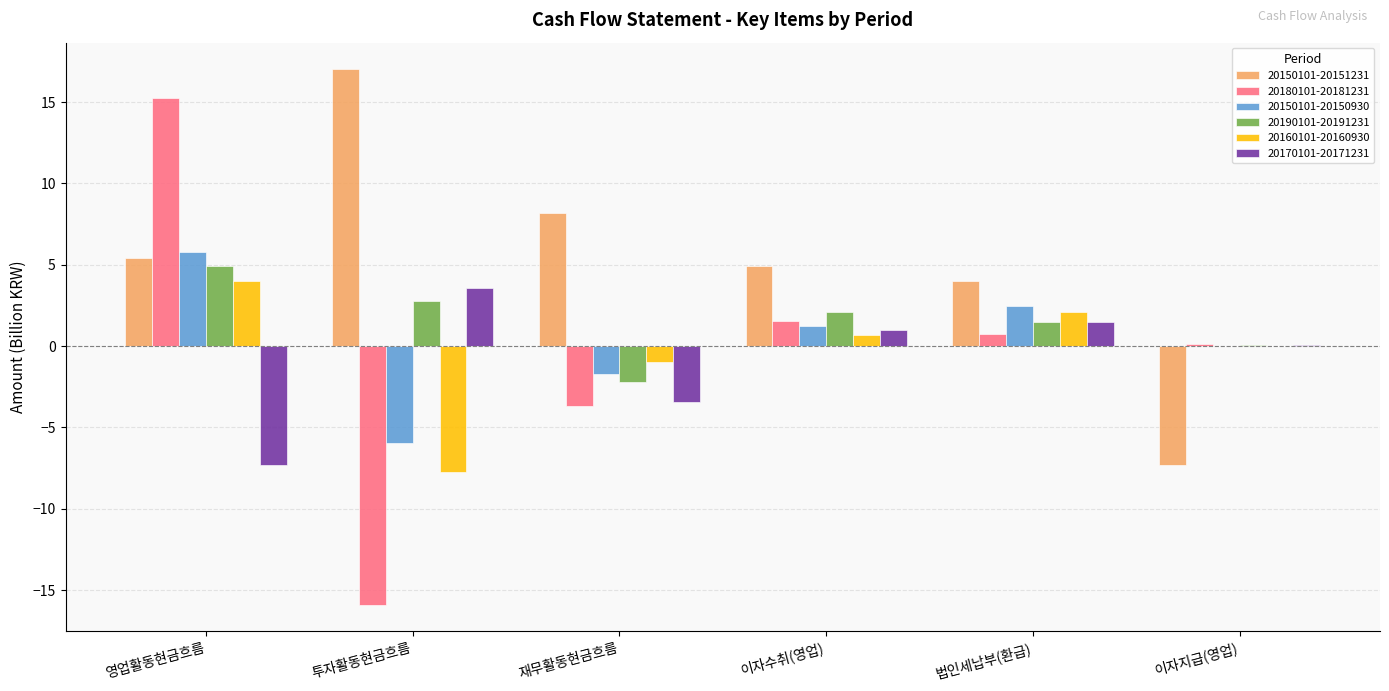

How many groups of bars are there?

6